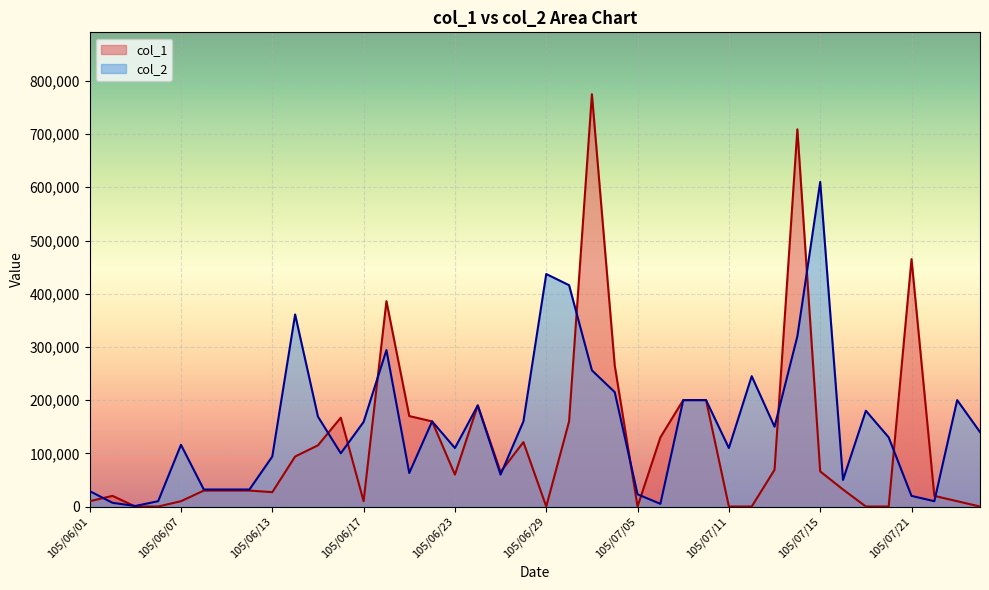

List the series in order of their peak value, lowest first.

col_2, col_1